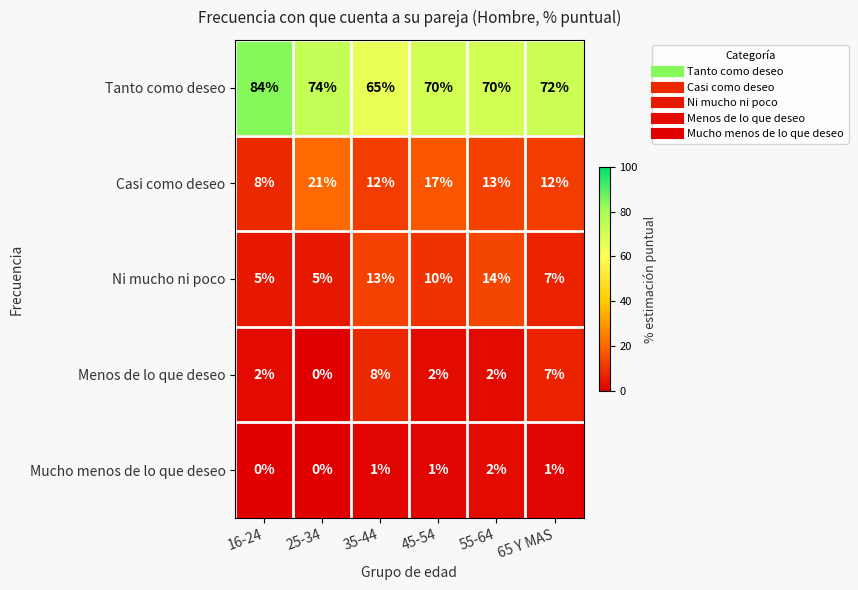

The value of Tanto como deseo at 65 Y MAS is 72. True or false?

True